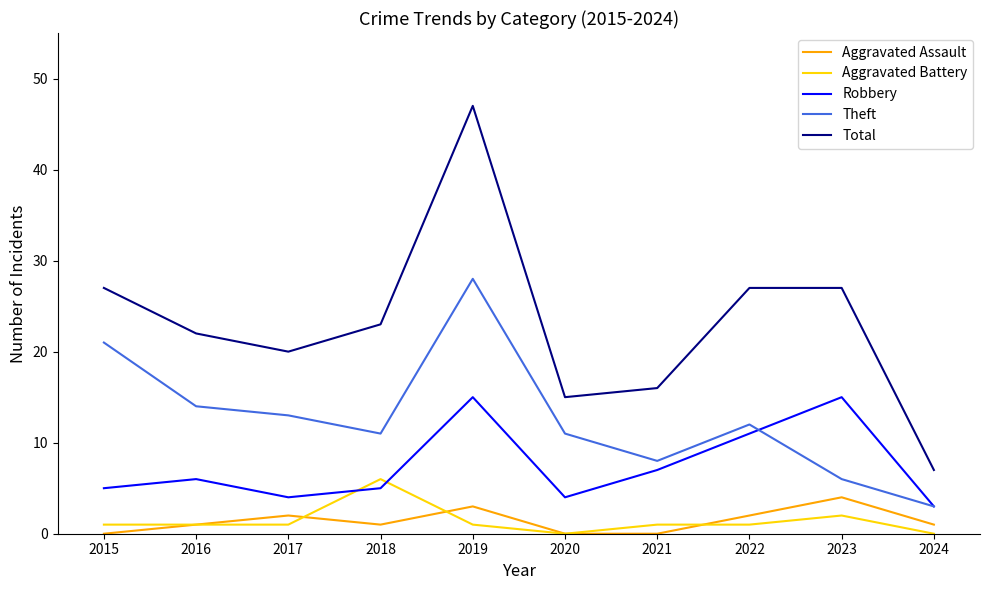

Between 2015 and 2021, which series saw the biggest shift?

Theft